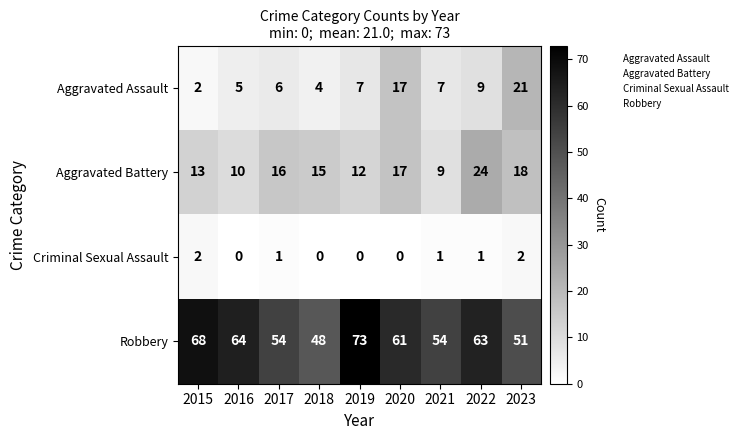

What is the total value across all series at 2023?

92